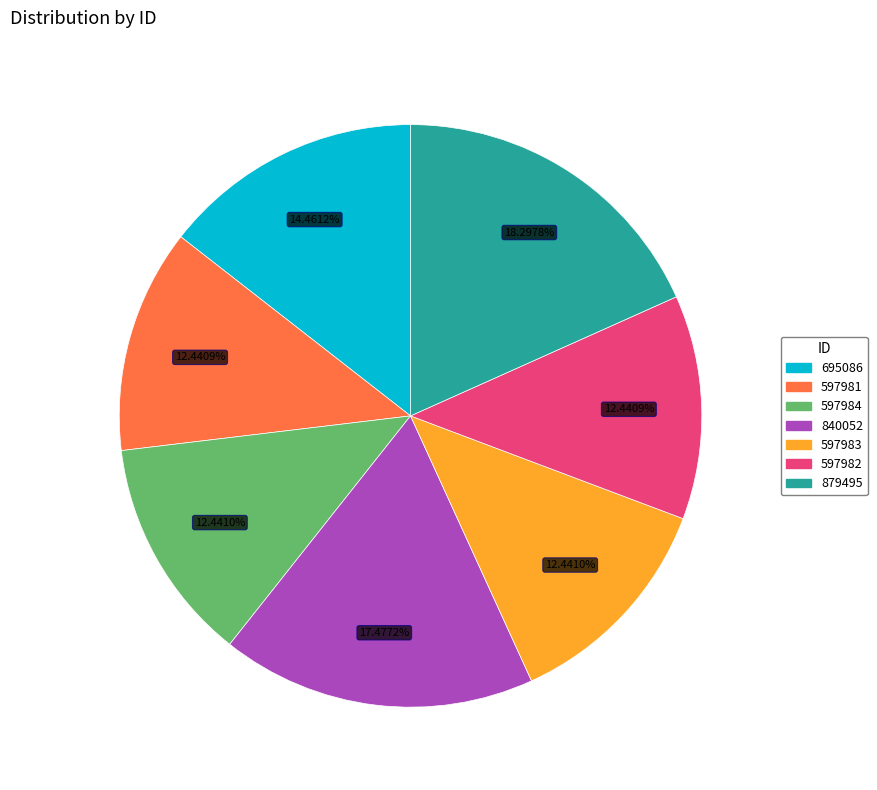

Which category has the biggest portion of the pie?

879495